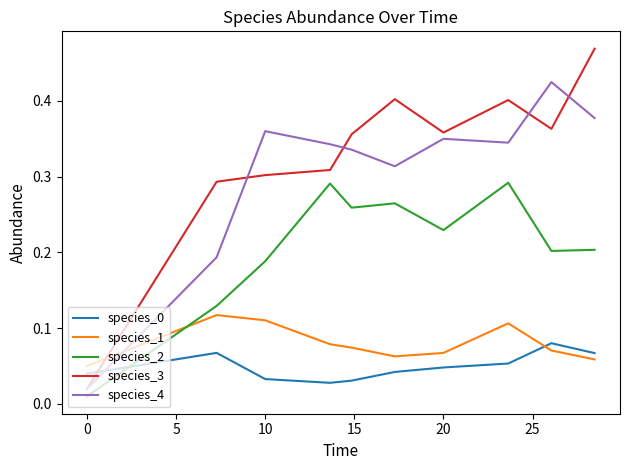

Which series has the largest total across all categories?

species_3